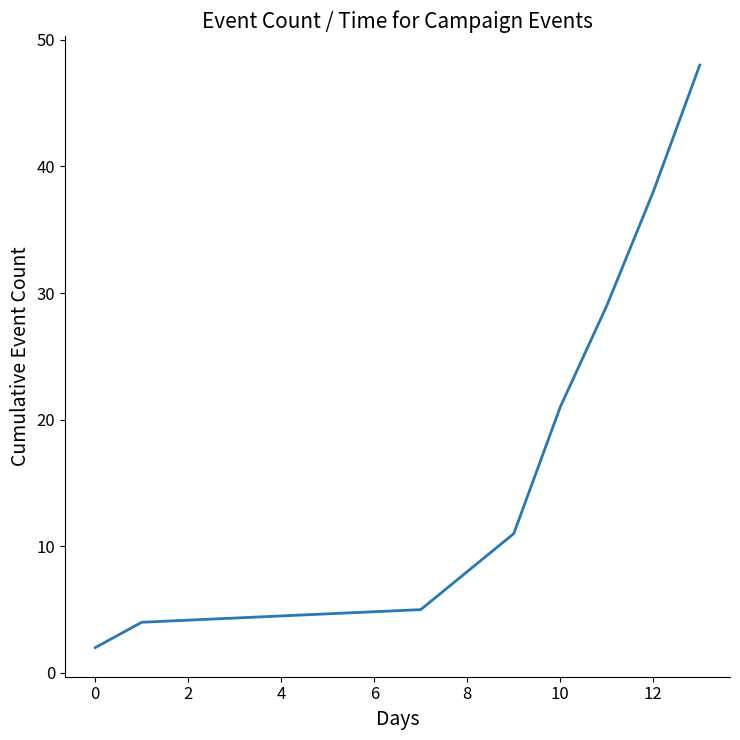

What is the difference between the second highest and minimum values?

36